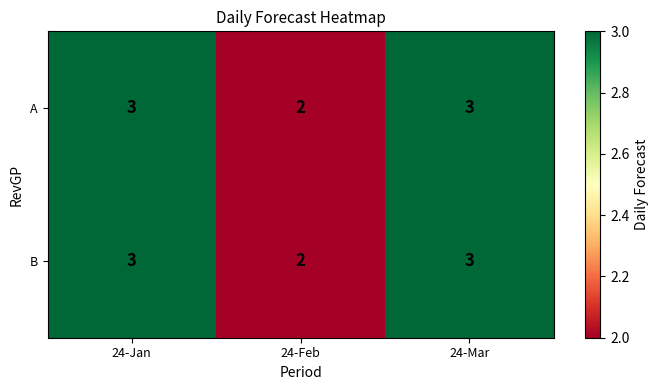

What is the total value across all series at 24-Feb?

4